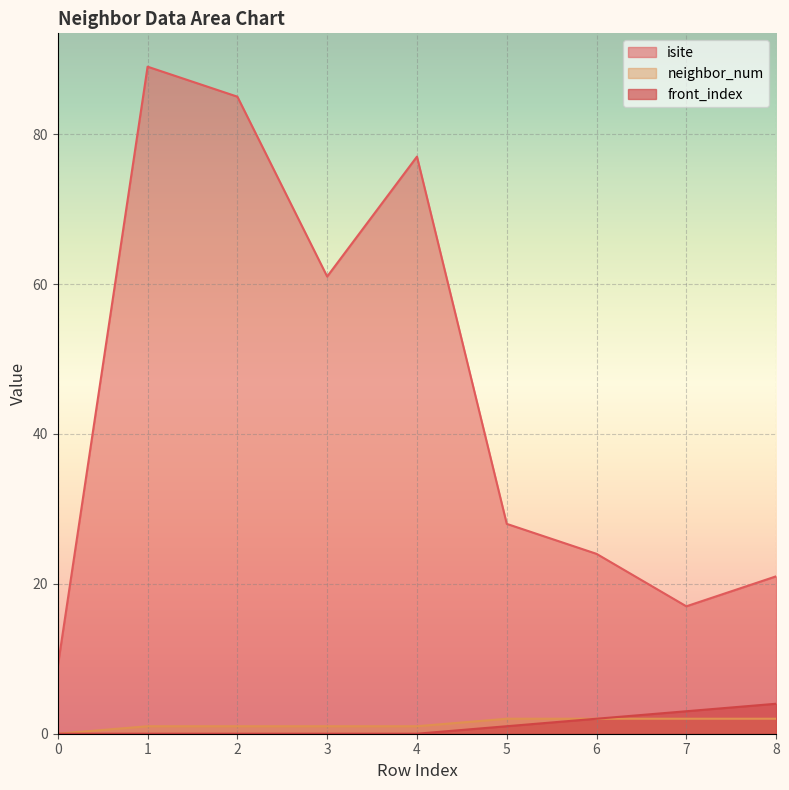

How many values in front_index are above zero?

4